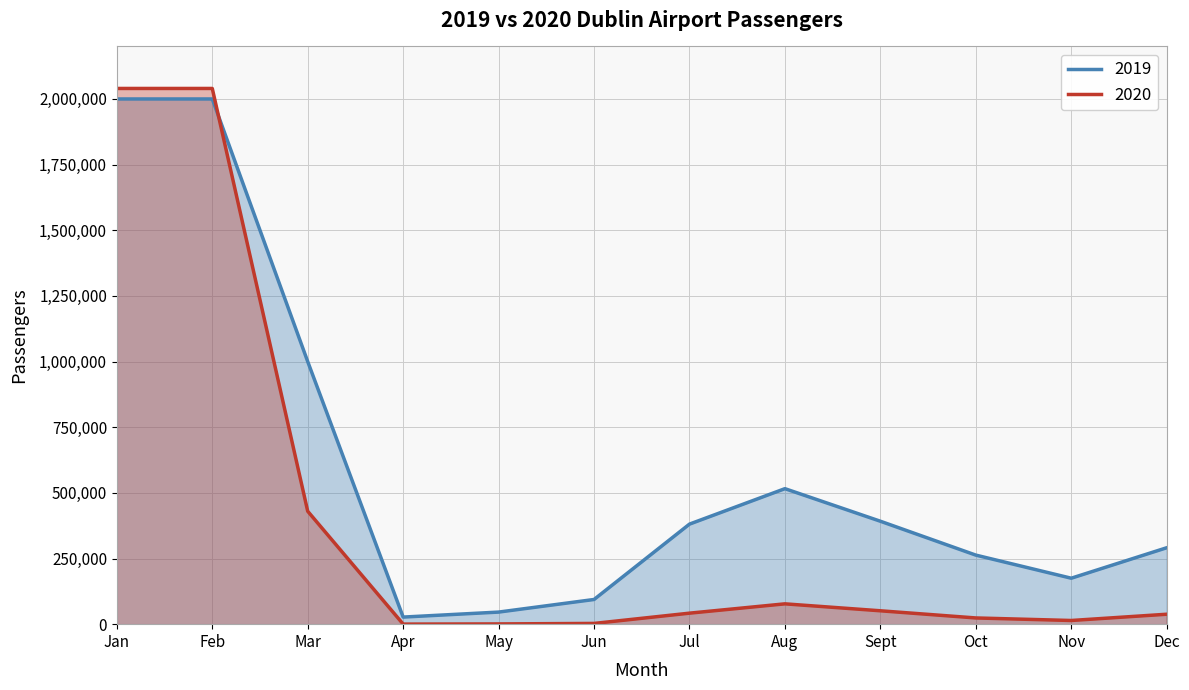

What is the label of the 5th point from the left?

May